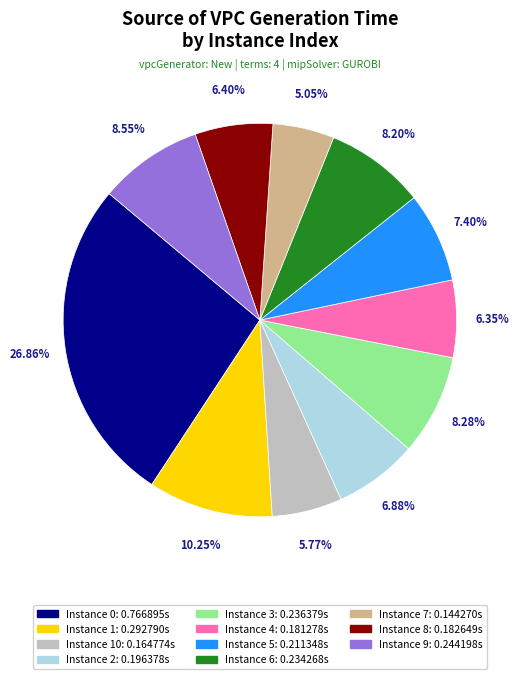

Does any single category account for the majority?

No